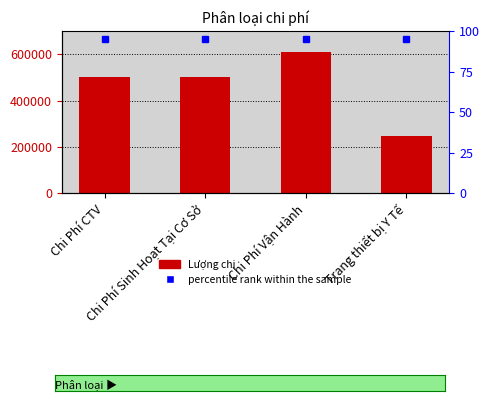

Which label corresponds to the largest value in the chart?

Chi Phí Vận Hành